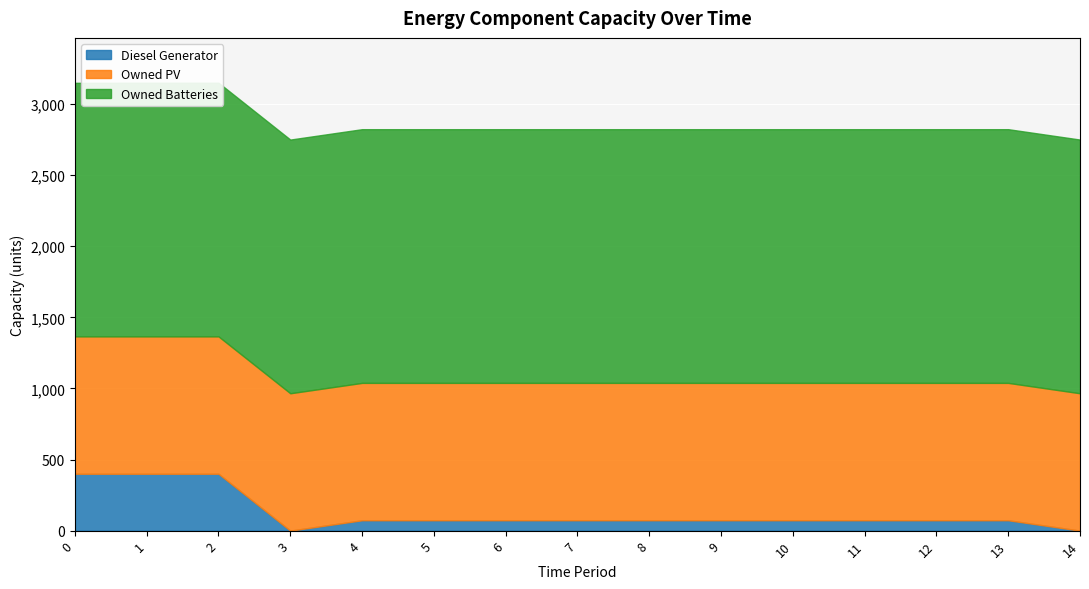

Is the value of Owned Batteries at 4 greater than the value of Diesel Generator at 11?

Yes